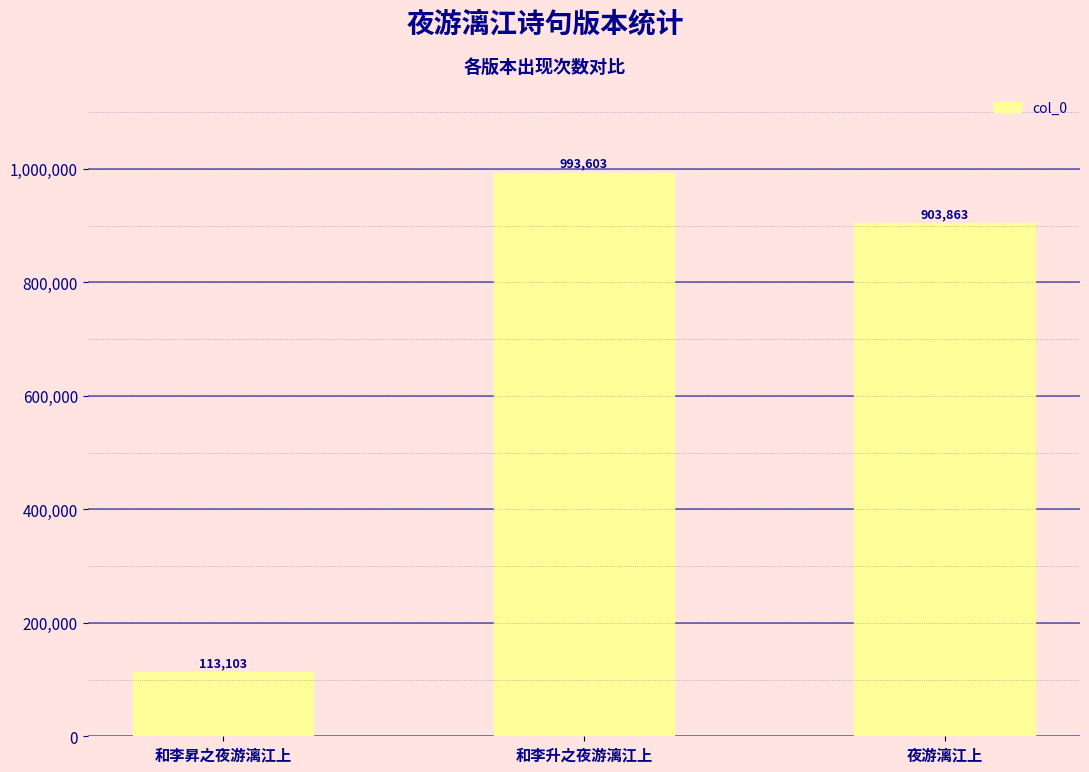

What position from the right is 和李升之夜游漓江上?

2